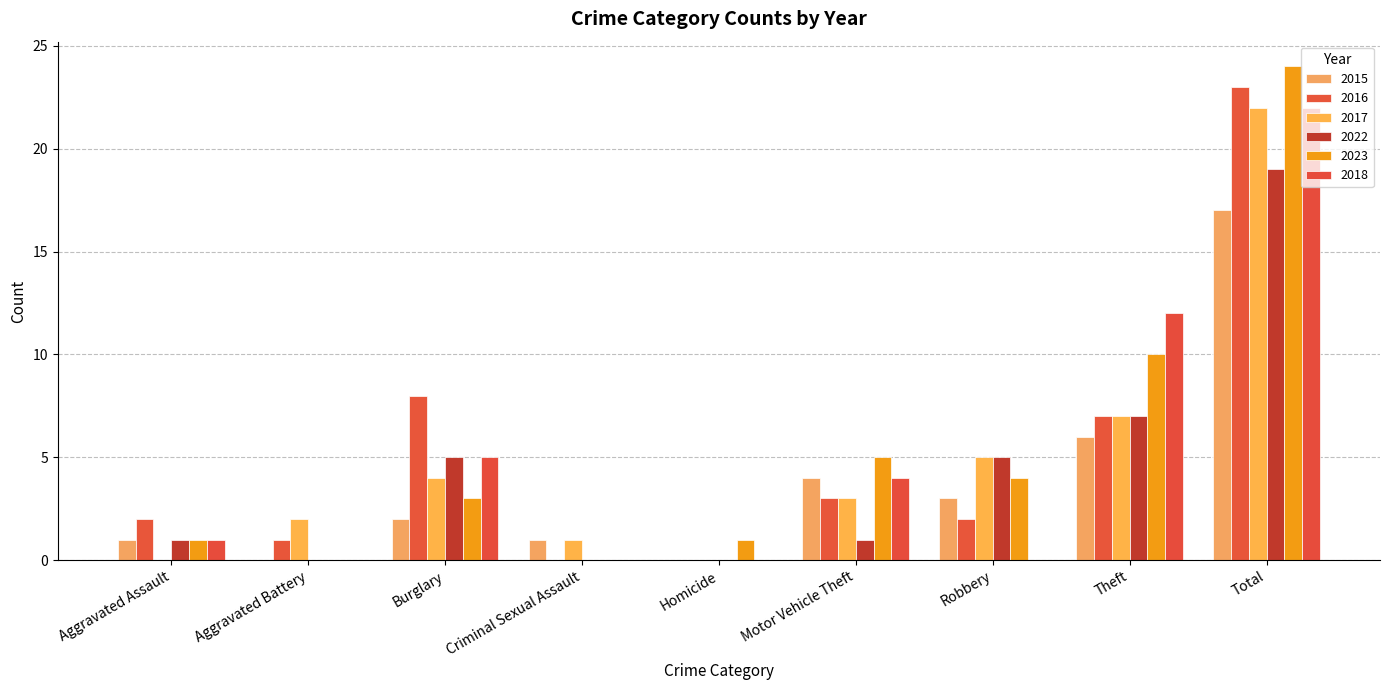

Which has a higher value, Homicide or Total?

Total